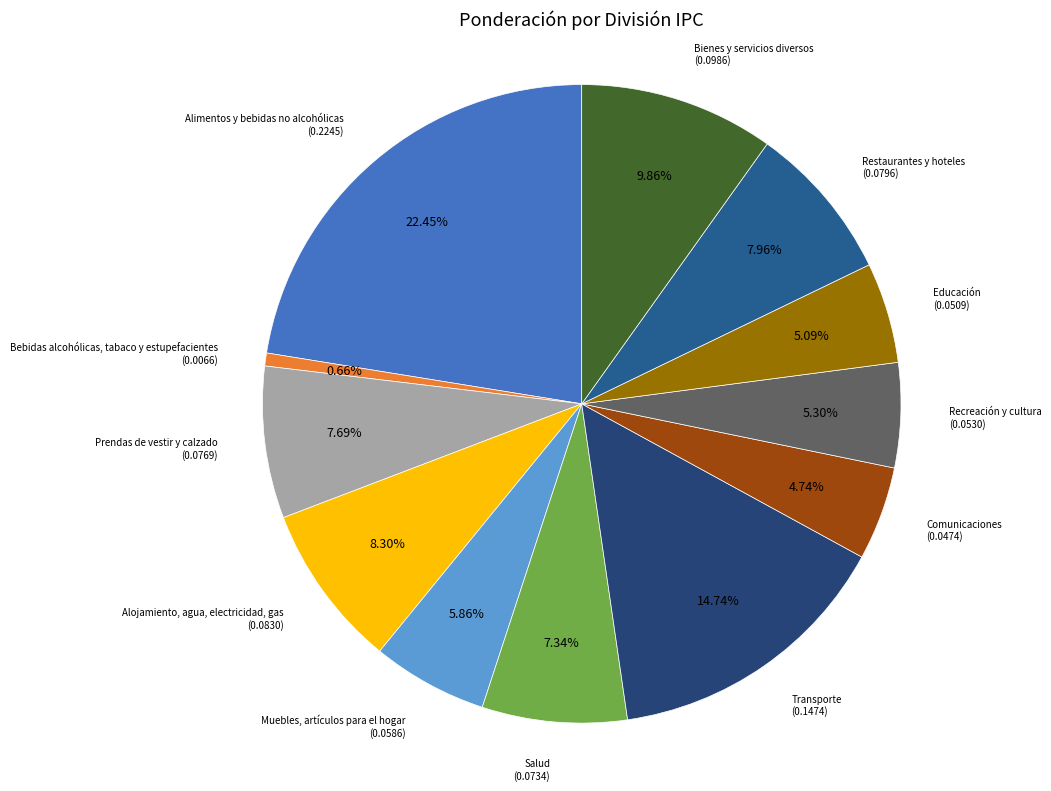

Count the number of slices in the pie.

12